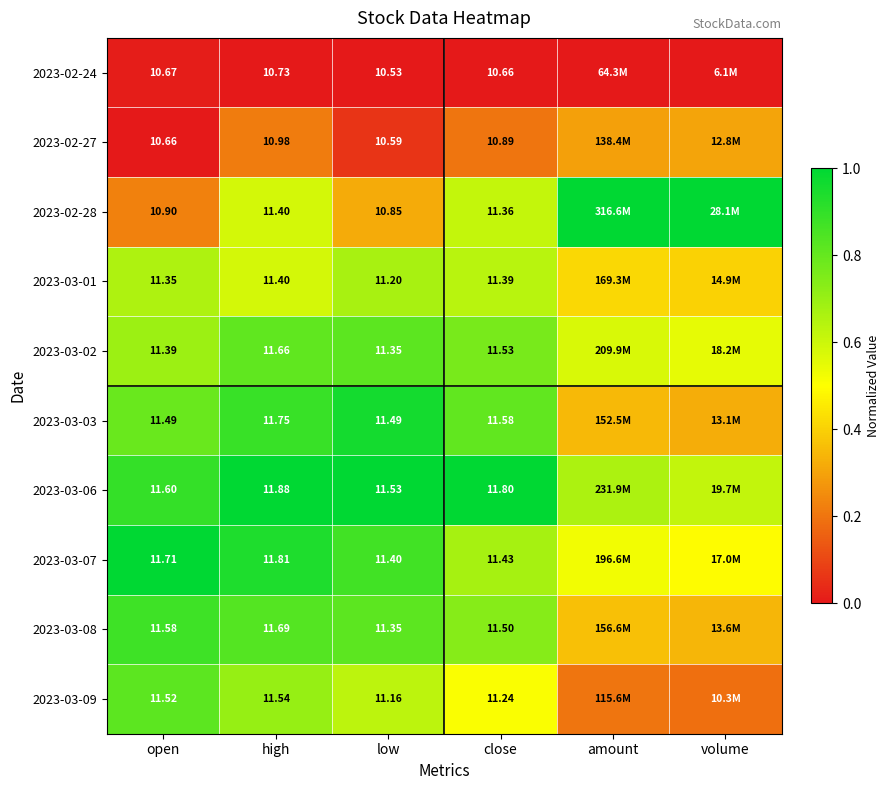

How many data points does each series have?

6